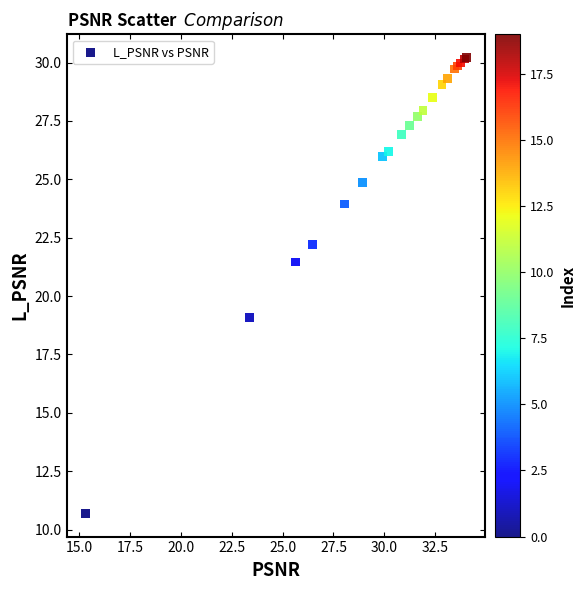

What Y value in the scatter plot is closest to 20?

19.1